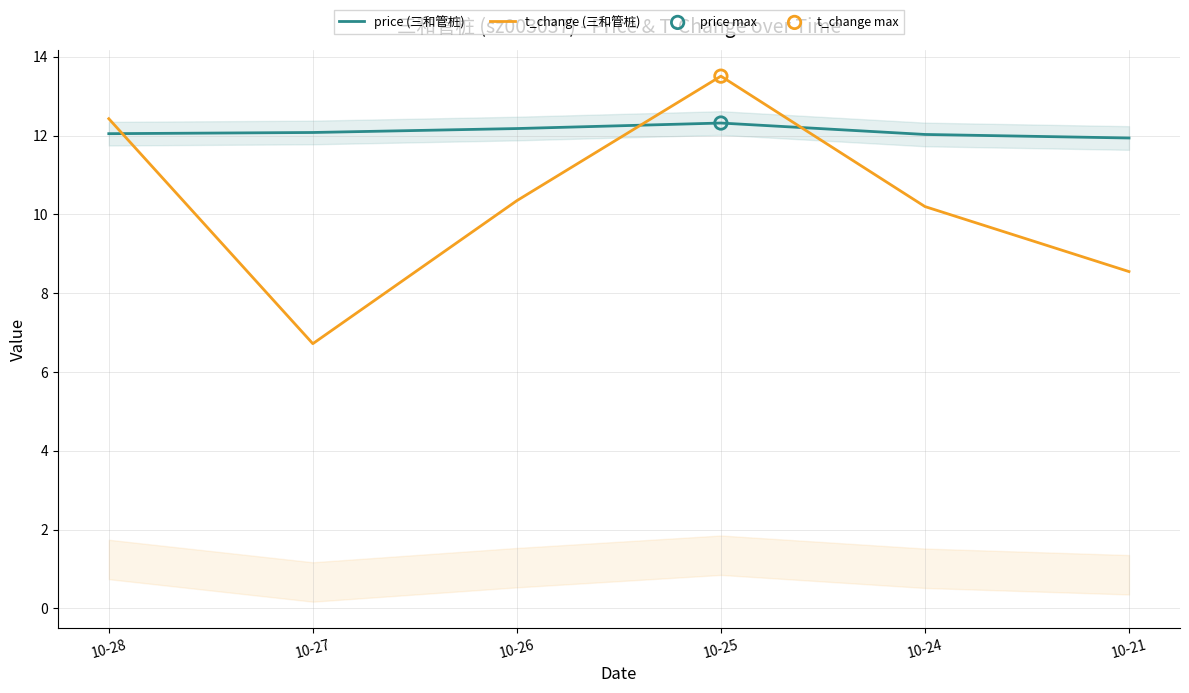

At how many categories does at least one series exceed 10?

6